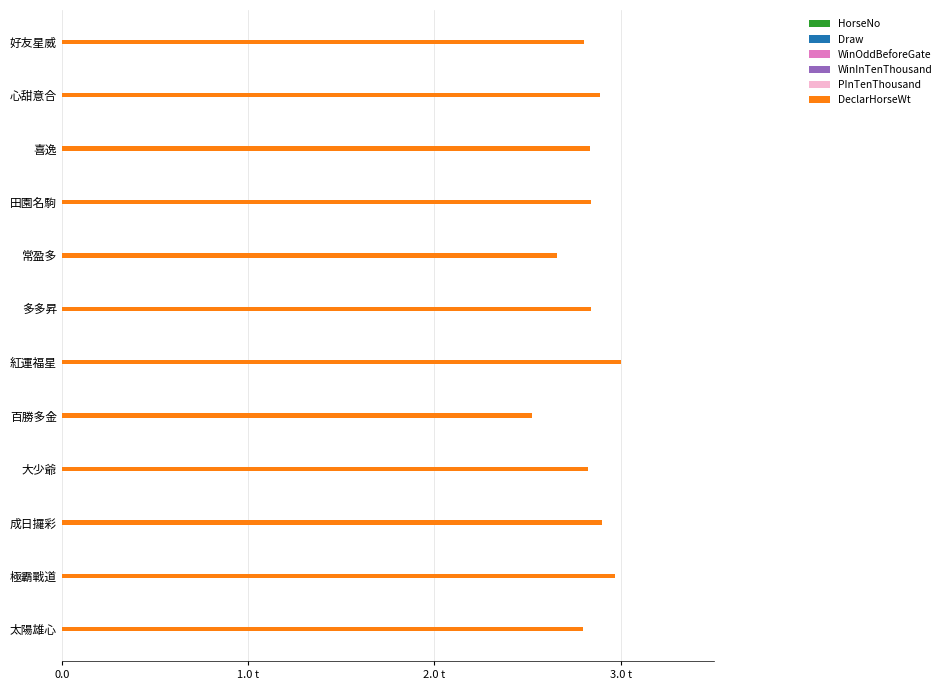

The WinOddBeforeGate series shows 0.1 at 百勝多金. True or false?

False